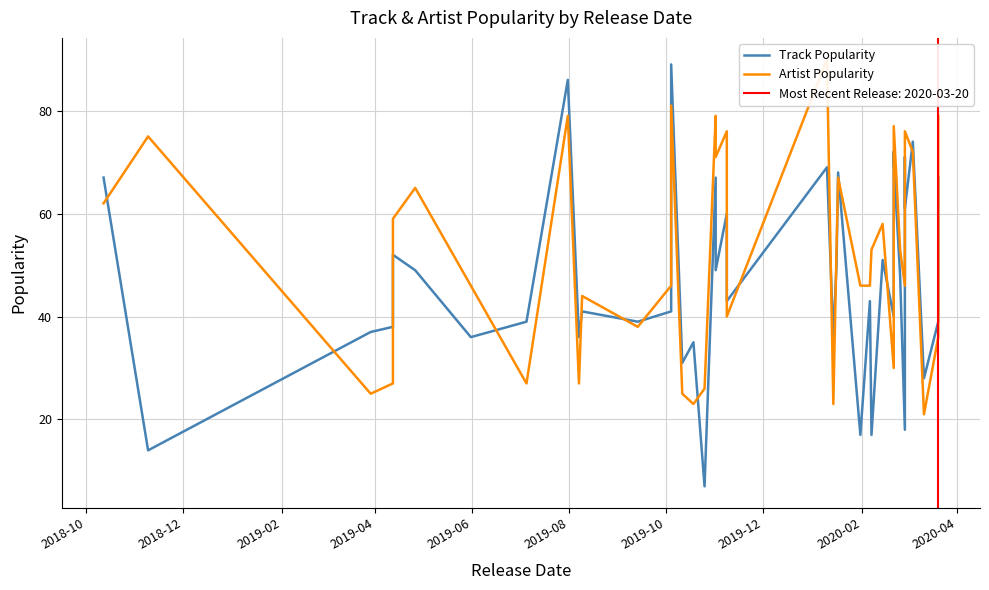

What is the average value of the Track Popularity series?

47